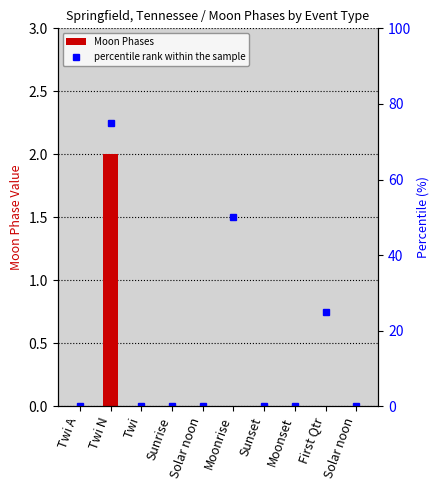

Which series has the largest total across all categories?

percentile rank within the sample